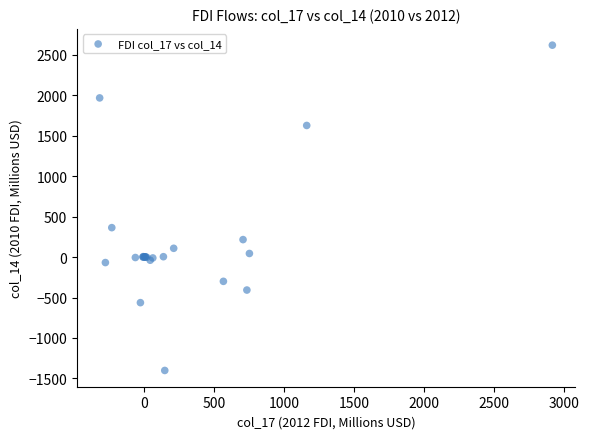

What Y value in the scatter plot is closest to 609?

364.2